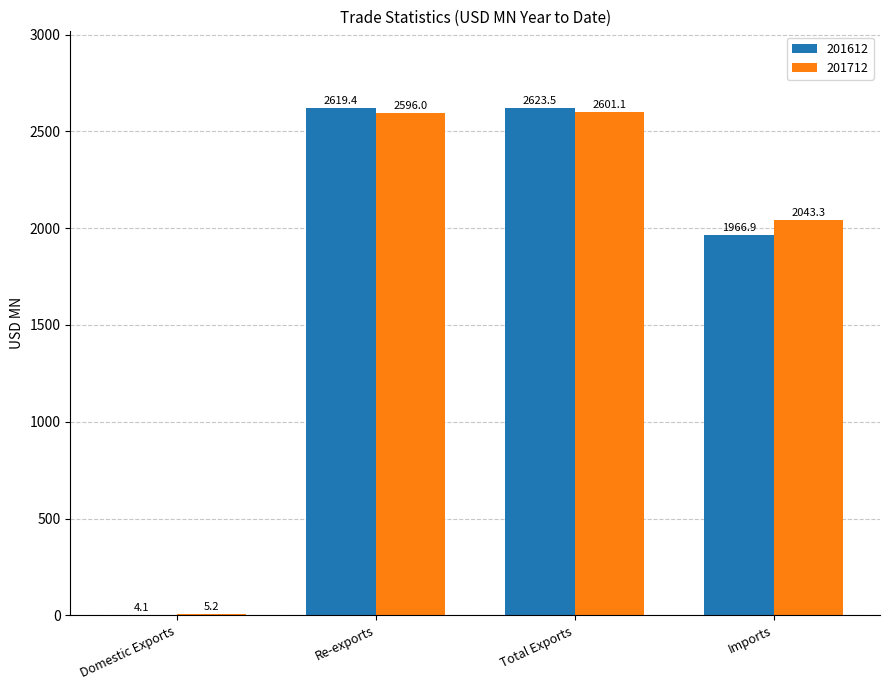

Which series changed the most between Re-exports and Total Exports?

201712